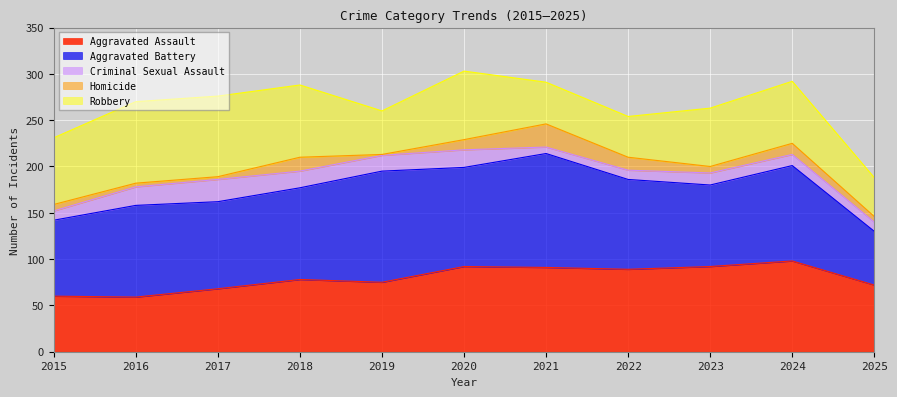

Reading right to left, list all the values displayed in this chart.

Aggravated Assault: 2025=72	2024=98	2023=92	2022=89	2021=91	2020=92	2019=75	2018=78	2017=68	2016=59	2015=60
Aggravated Battery: 2025=58	2024=103	2023=88	2022=97	2021=123	2020=107	2019=120	2018=99	2017=94	2016=99	2015=82
Criminal Sexual Assault: 2025=10	2024=12	2023=13	2022=10	2021=7	2020=19	2019=17	2018=18	2017=24	2016=20	2015=10
Homicide: 2025=6	2024=12	2023=7	2022=14	2021=25	2020=11	2019=1	2018=15	2017=3	2016=4	2015=7
Robbery: 2025=42	2024=67	2023=63	2022=44	2021=45	2020=74	2019=47	2018=78	2017=87	2016=88	2015=72